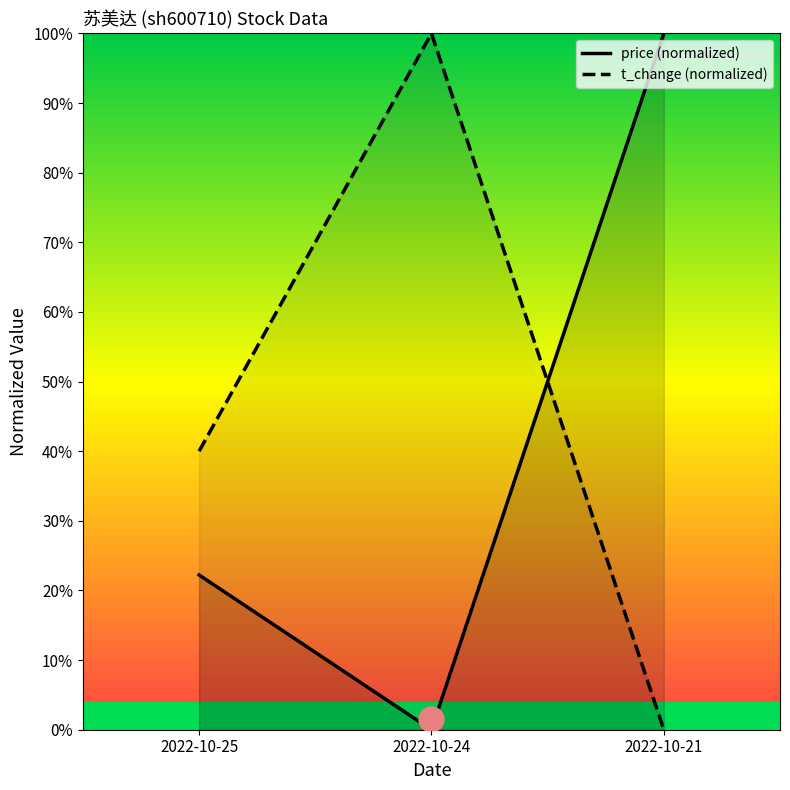

What is the difference between the volume values at 2022-10-21 and 2022-10-25?

40.0